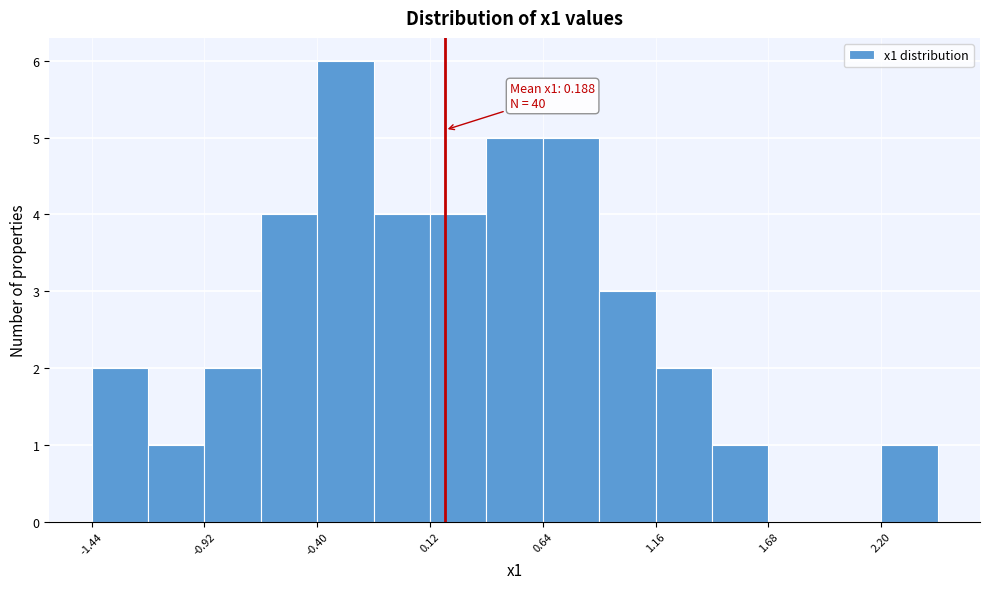

Around what value on the x-axis is the tallest bar? Give the approximate position of its centre, as read against the axis.

-0.3